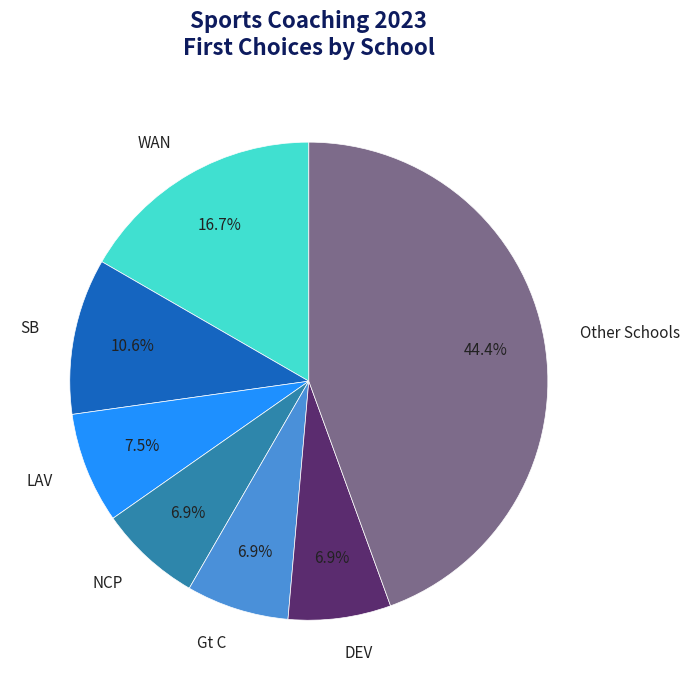

Count the number of slices in the pie.

7